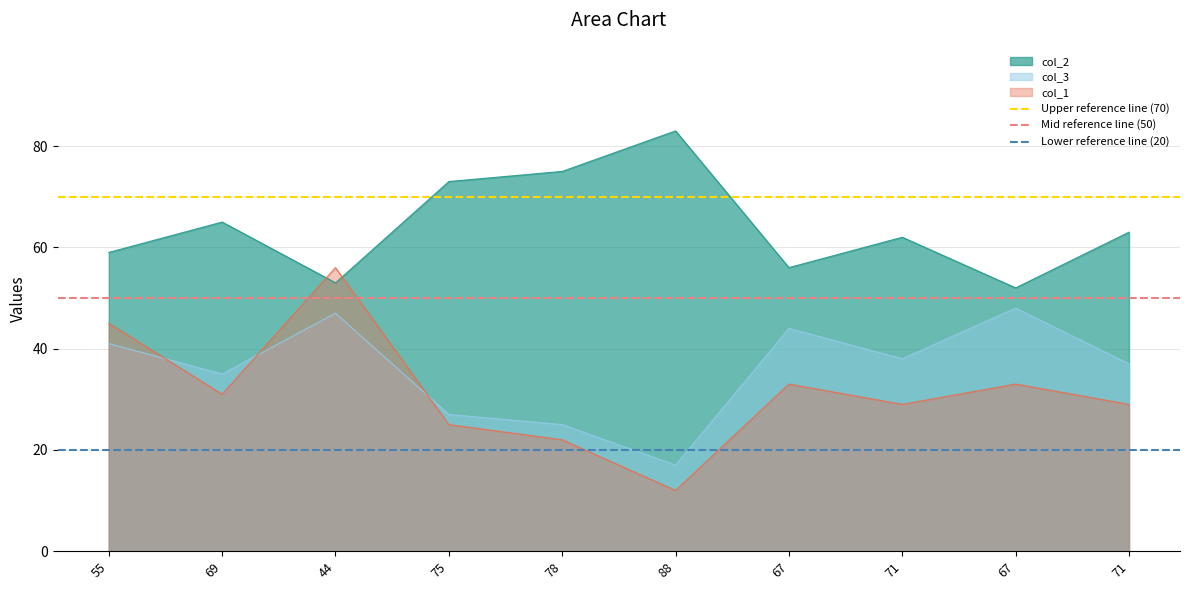

What value does the Lower reference line (20) series have at 69?

20